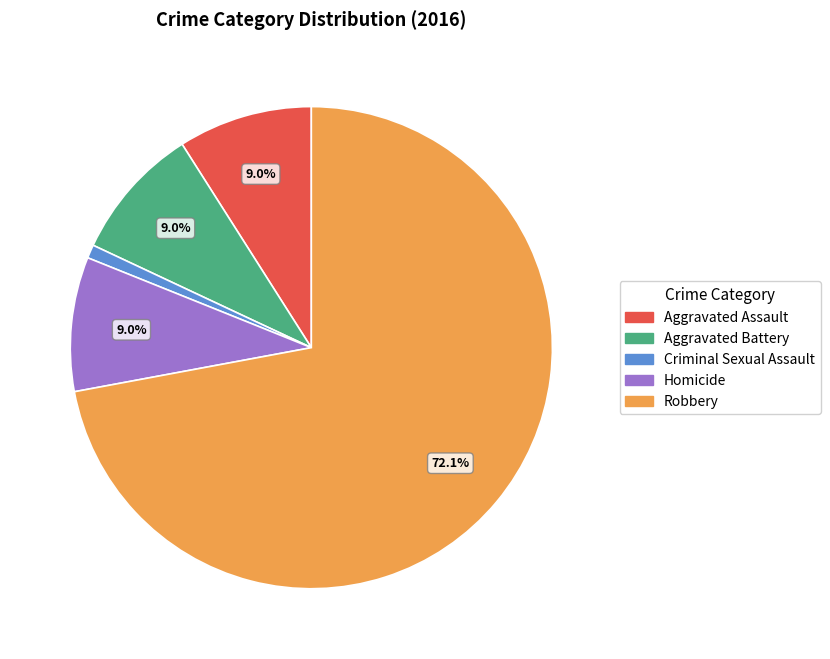

Which category has the smallest portion of the pie?

Criminal Sexual Assault